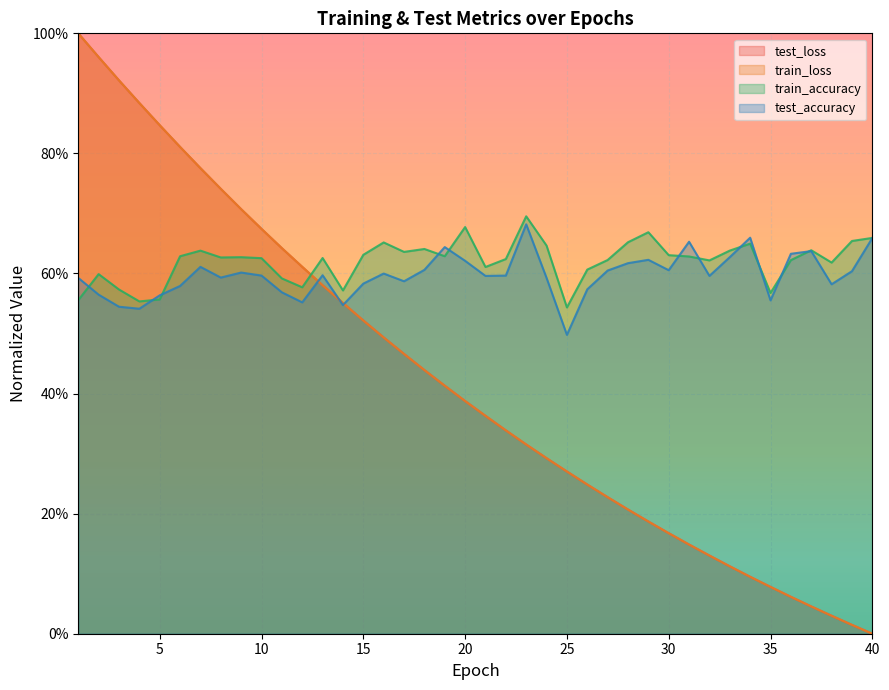

What is the spread (max minus min) of values at 25?

0.3